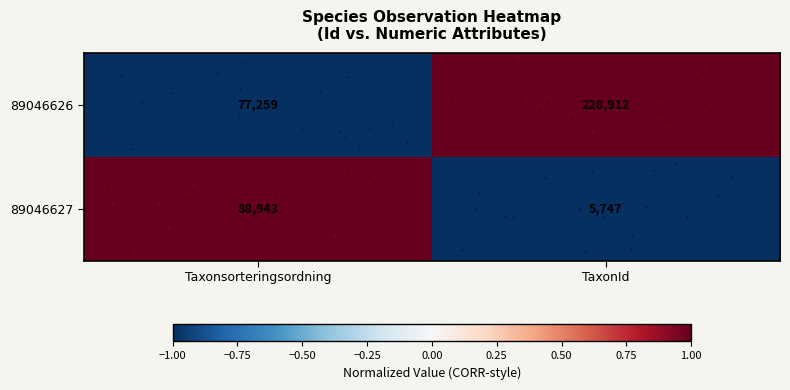

How many series are shown in this chart?

2